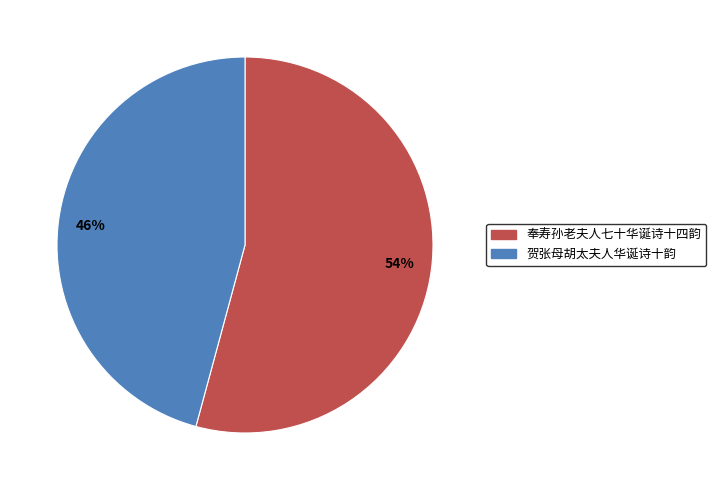

What is the ratio of the value at 奉寿孙老夫人七十华诞诗十四韵 to the value at 贺张母胡太夫人华诞诗十韵?

1.2